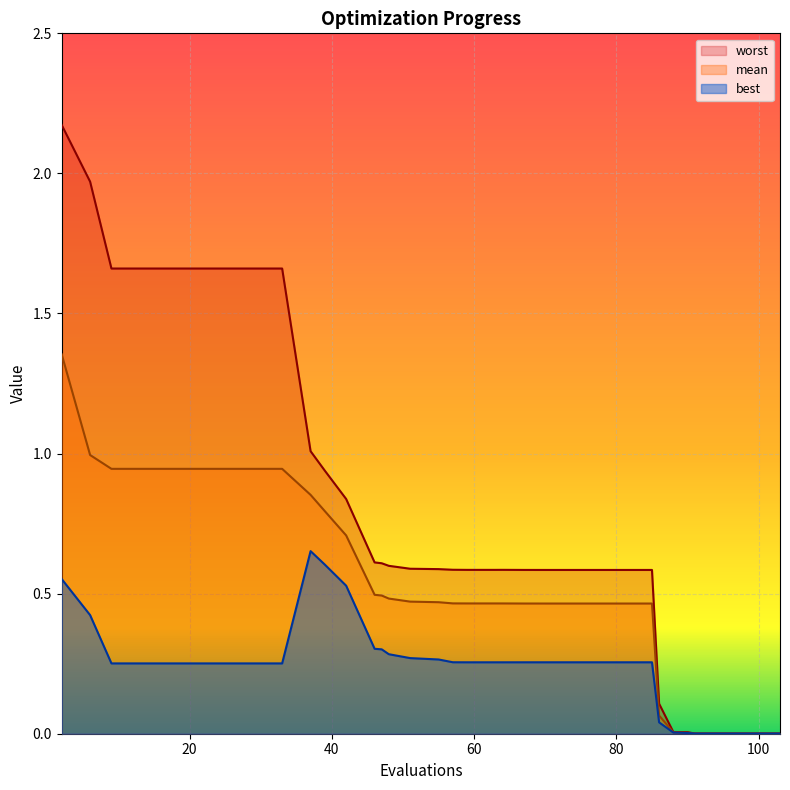

How many lines are shown in the chart?

3